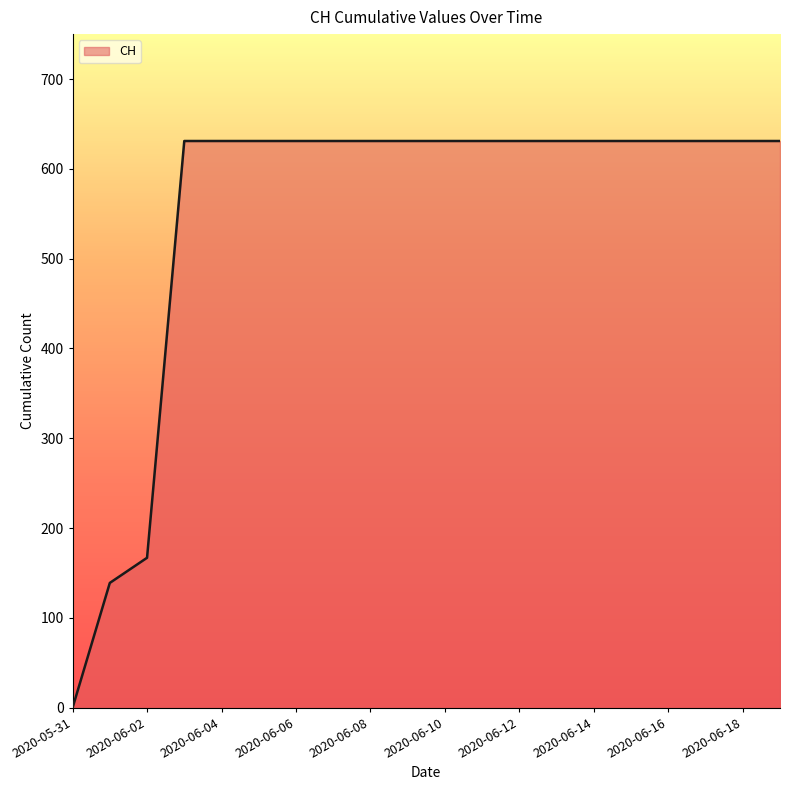

What is the difference between the maximum and minimum values?

631